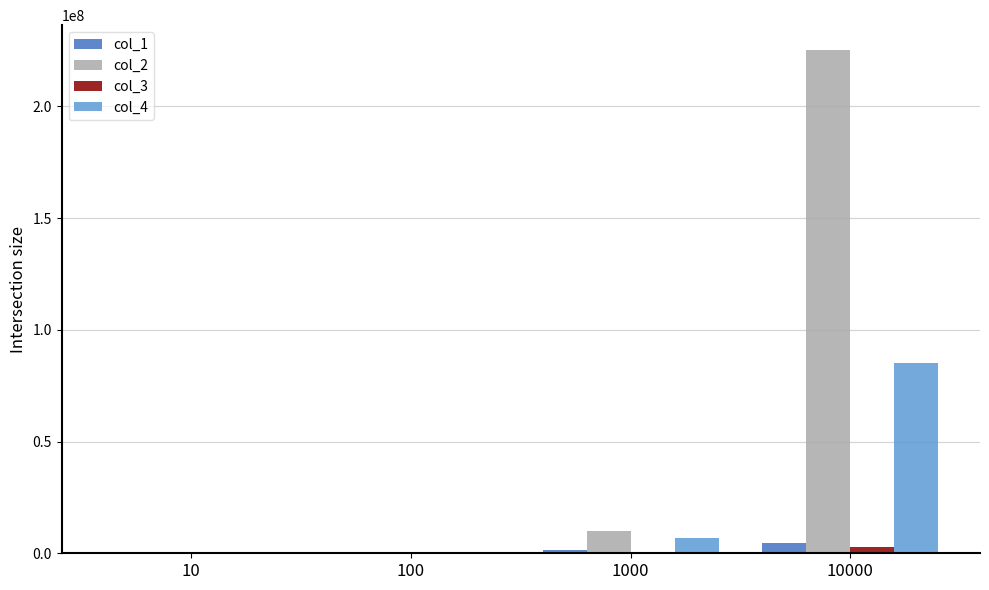

Which series has the largest total across all categories?

col_2